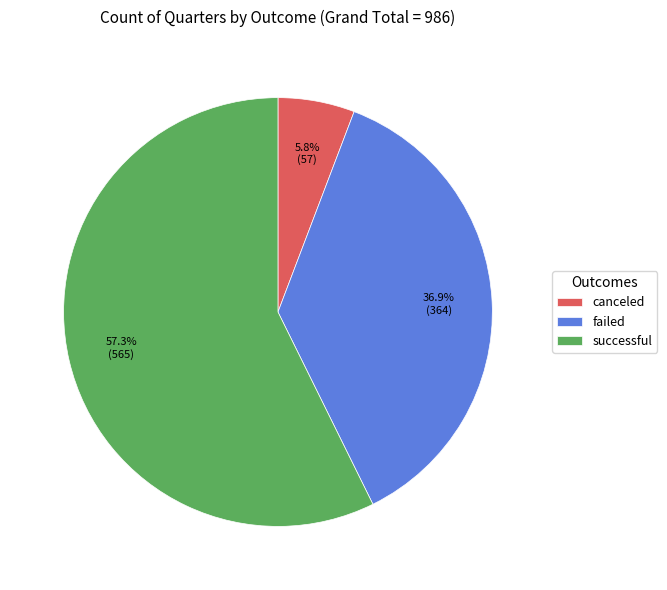

To the nearest percent, what percentage of the pie is failed?

37%